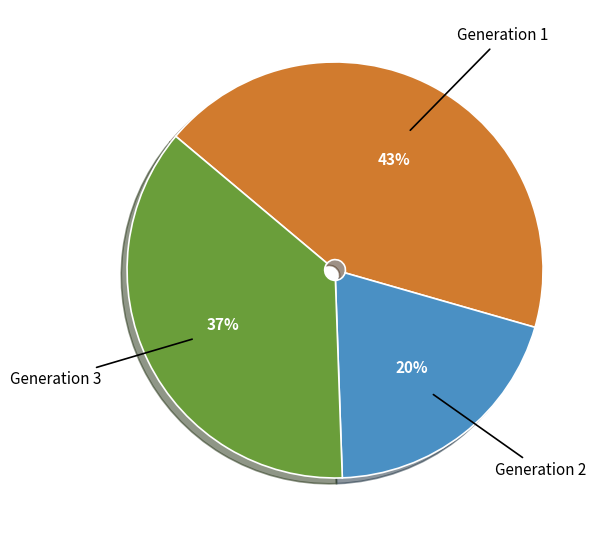

Between Generation 3 and Generation 1, which is larger?

Generation 1